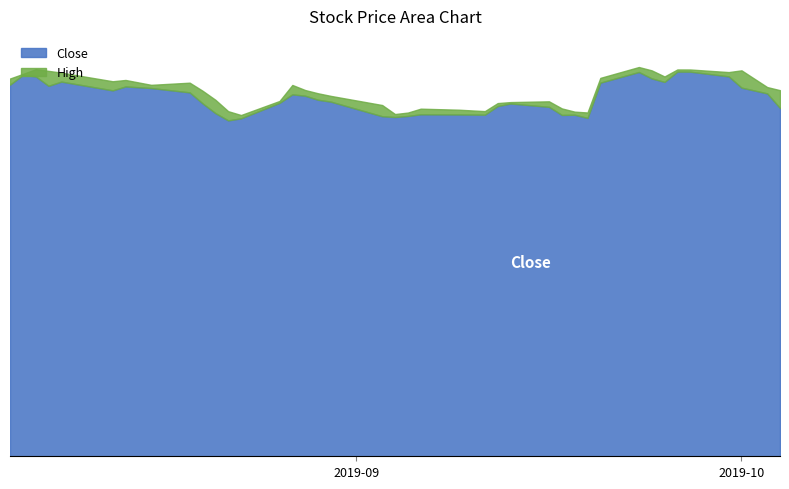

The value of Close at 2019-08-19 is 2869.5. True or false?

False